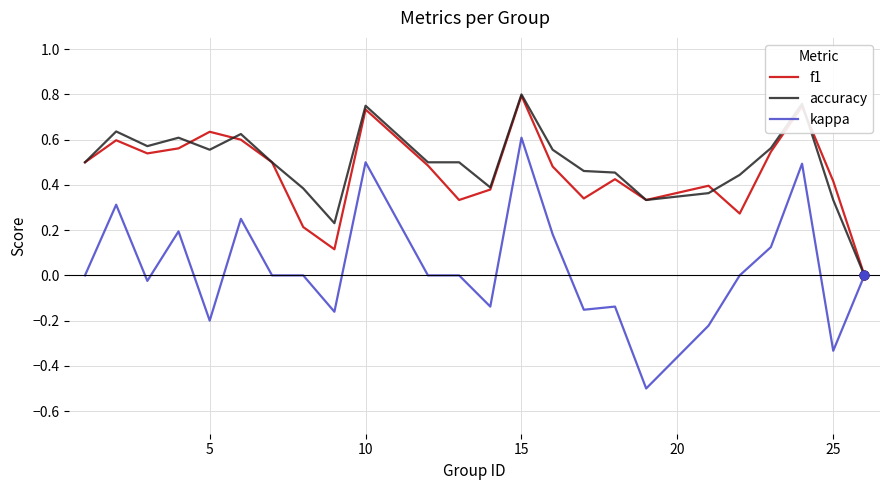

What is the minimum value shown in the chart?

-0.5